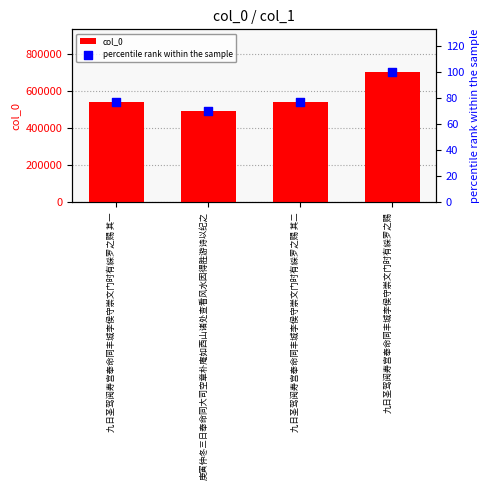

Is the value of col_0 at 九日圣驾阅寿宫奉命同丰城李侯守崇文门时有綵罗之赐 其二 greater than the value of percentile rank within the sample at 九日圣驾阅寿宫奉命同丰城李侯守崇文门时有綵罗之赐?

Yes